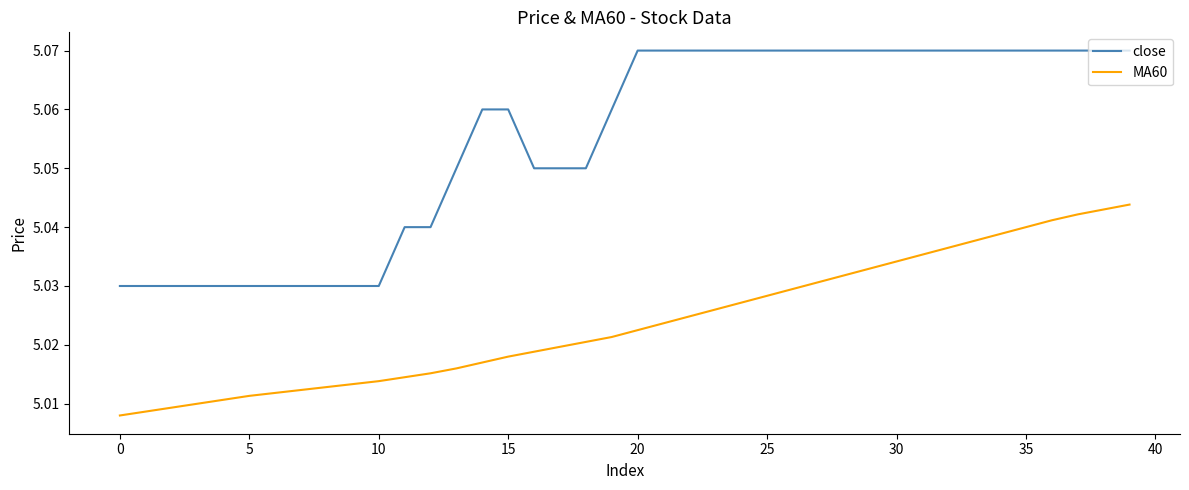

Which series has the widest spread of values?

close